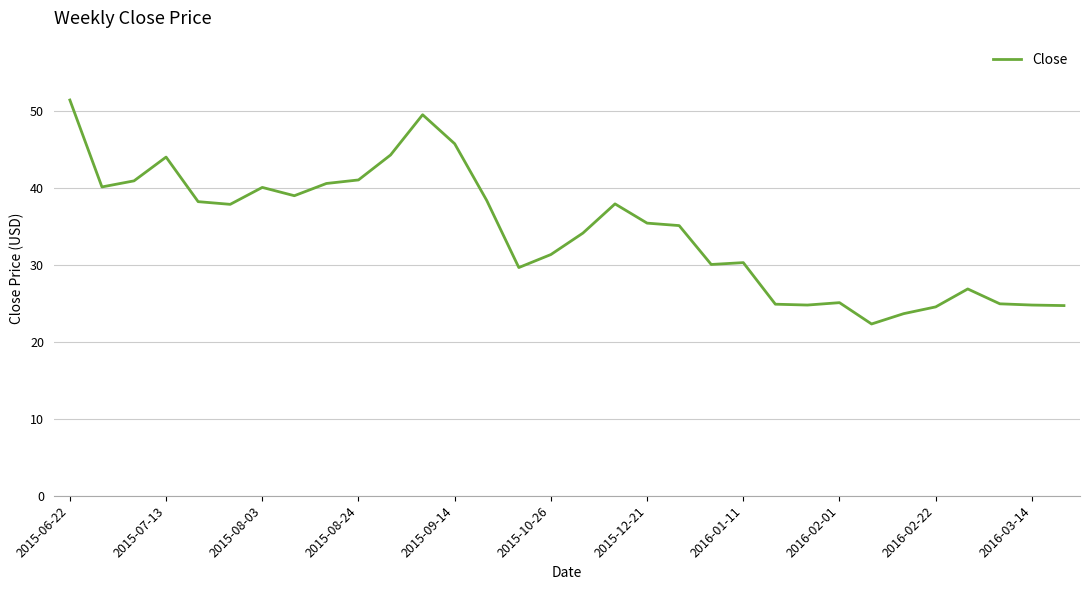

What is the smallest value displayed?

22.3